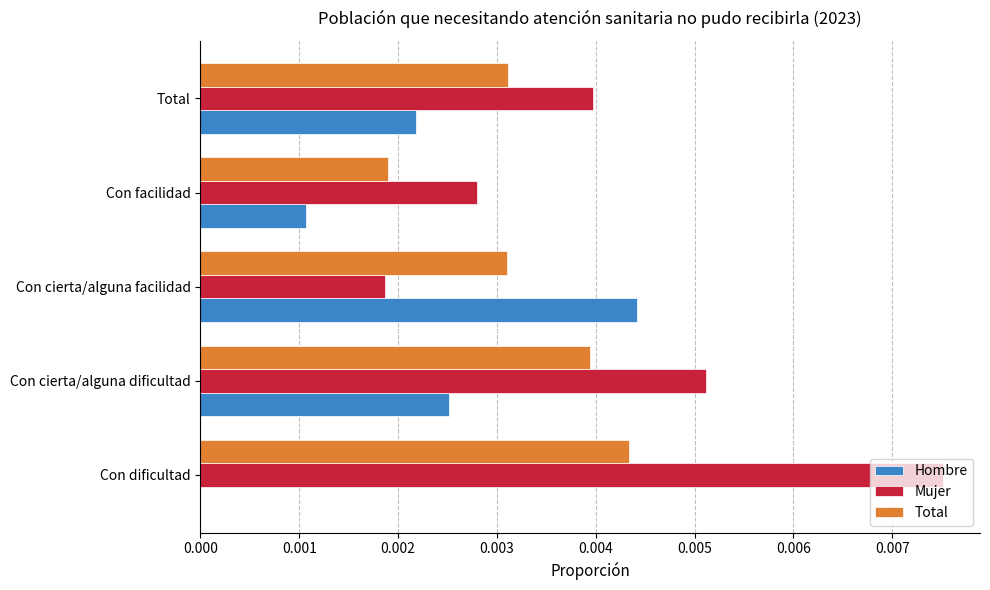

Which category has the highest value in the Hombre series?

Con cierta/alguna facilidad